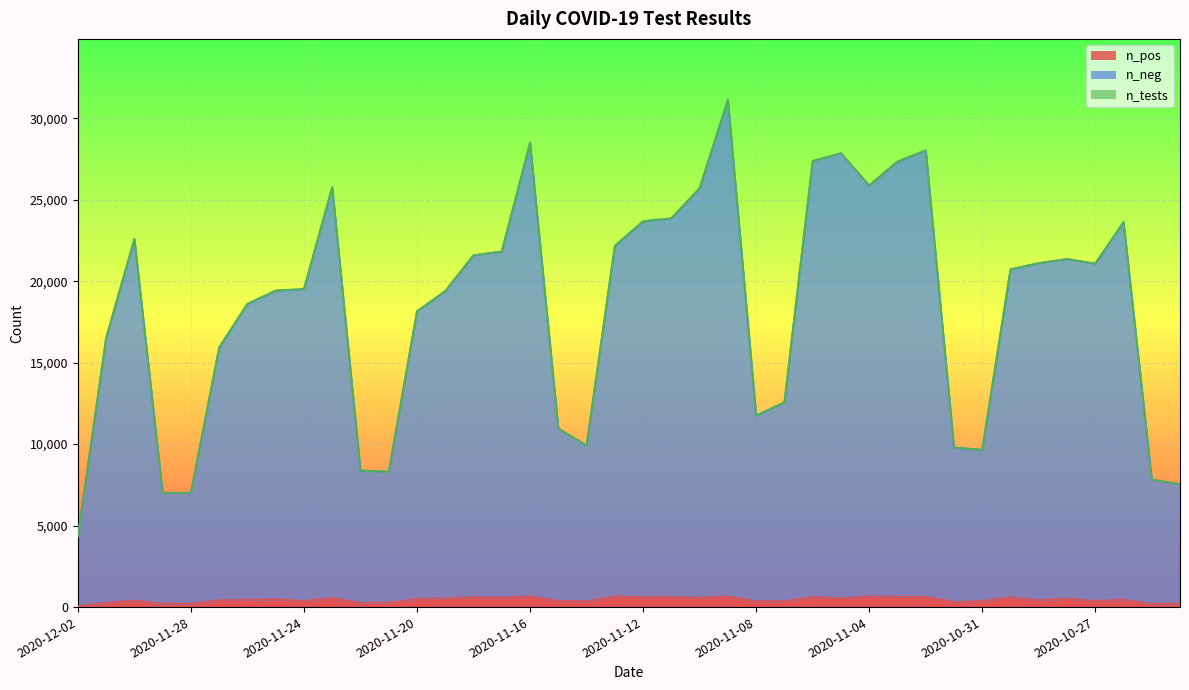

How many values in the n_tests series exceed 20731?

19